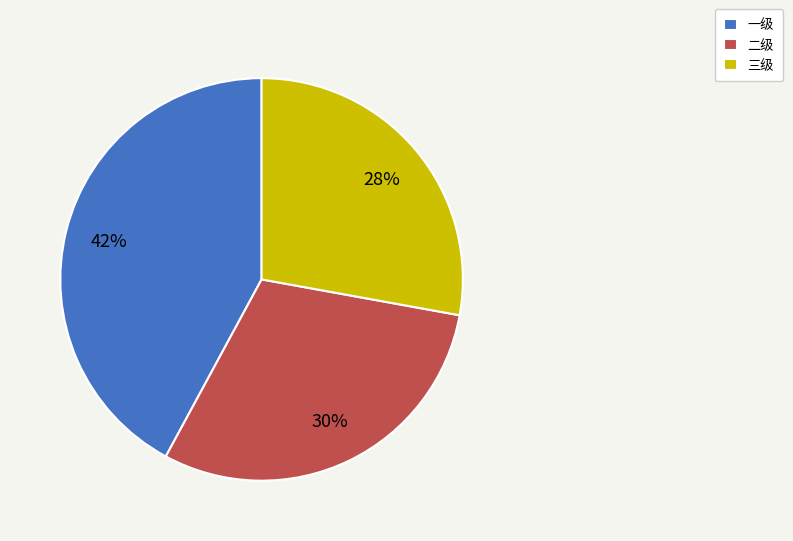

Is there any slice that represents more than half of the pie?

No